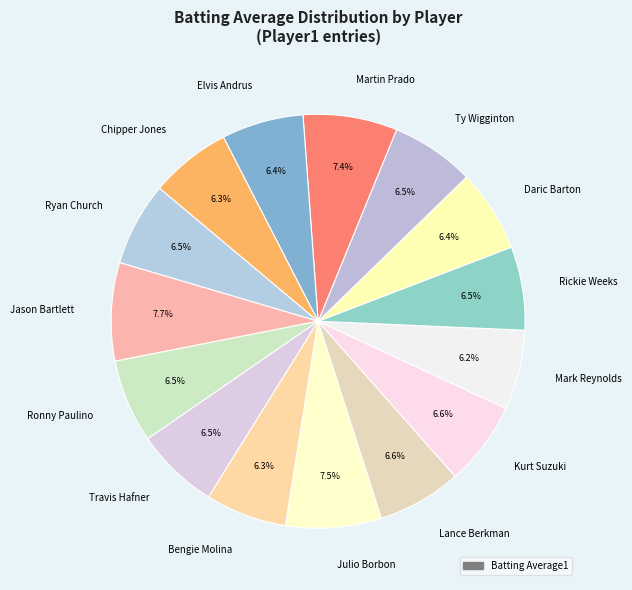

How many slices are in this pie chart?

15